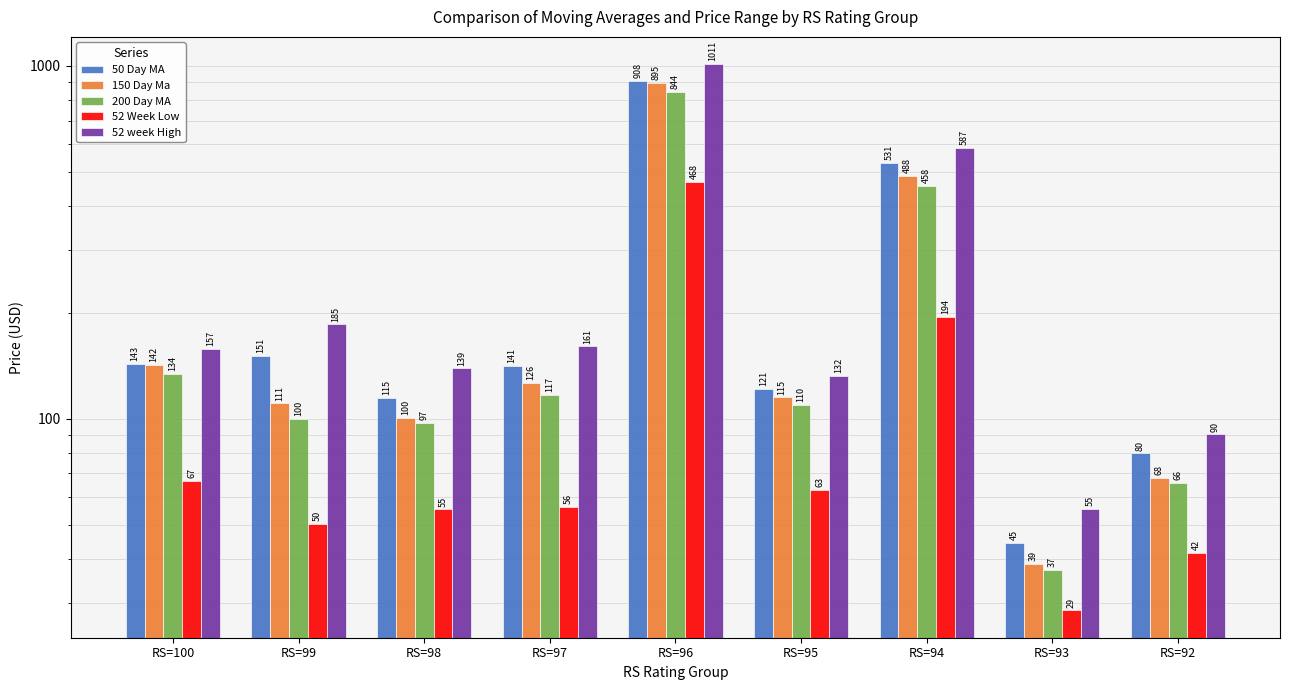

What is the total value across all series at RS=98?

506.8